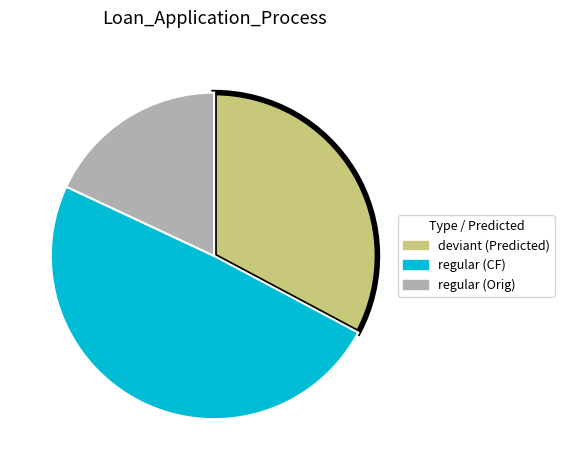

Does any single category account for the majority?

No